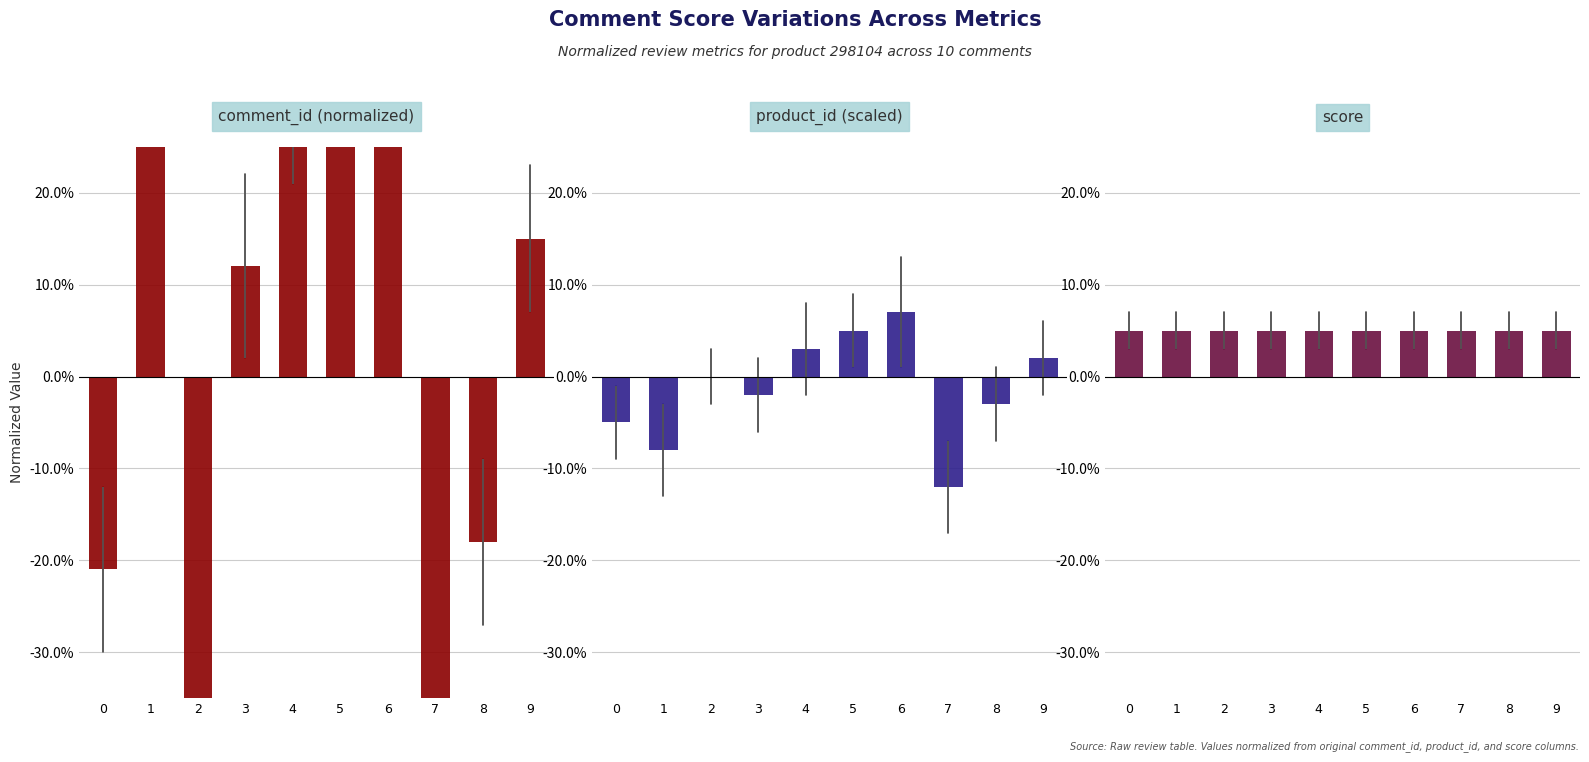

Rank the categories by score value from highest to lowest.

0, 1, 2, 3, 4, 5, 6, 7, 8, 9